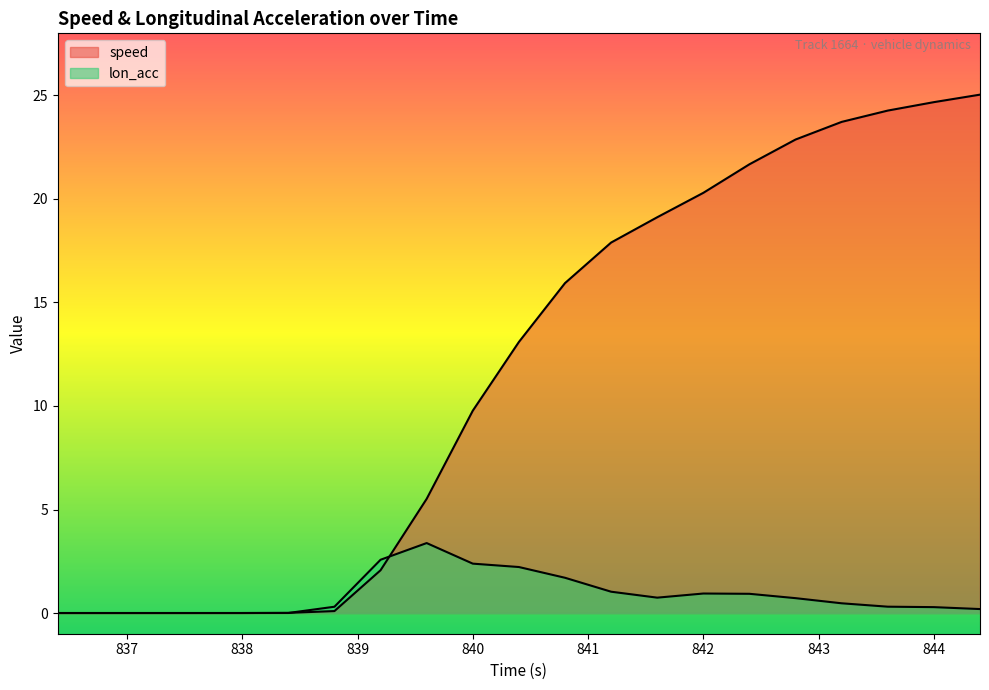

What position from the right is 837.6?

18